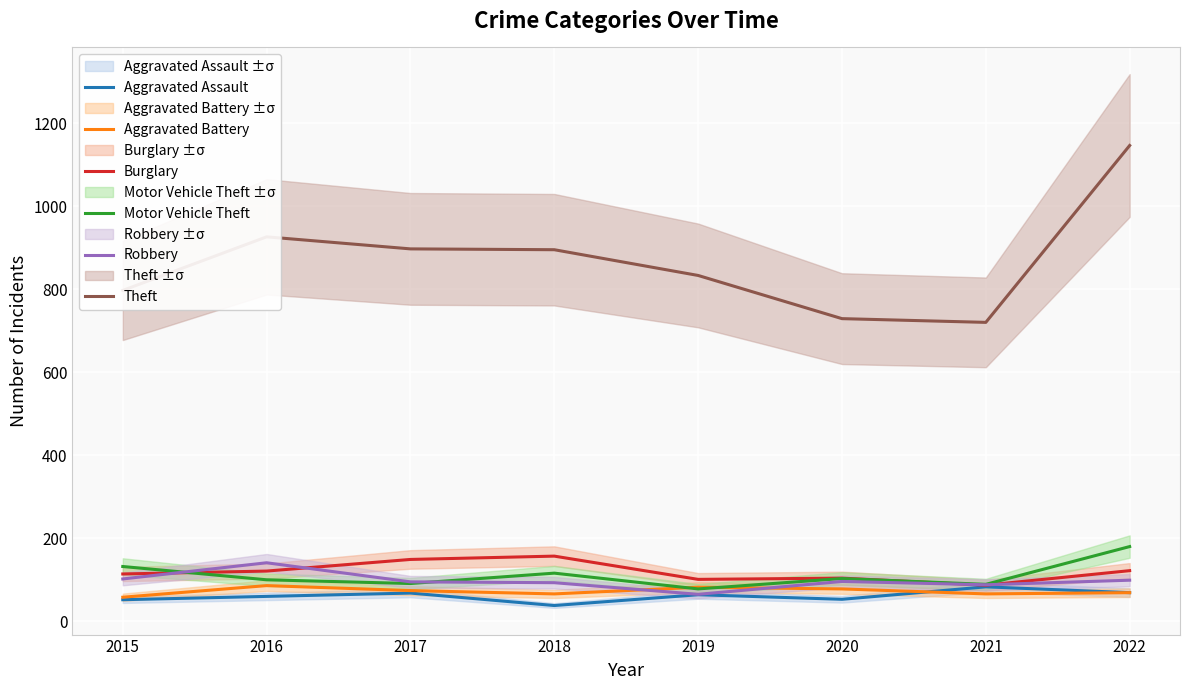

What is the value of the Burglary point at the 3rd from the left?

149